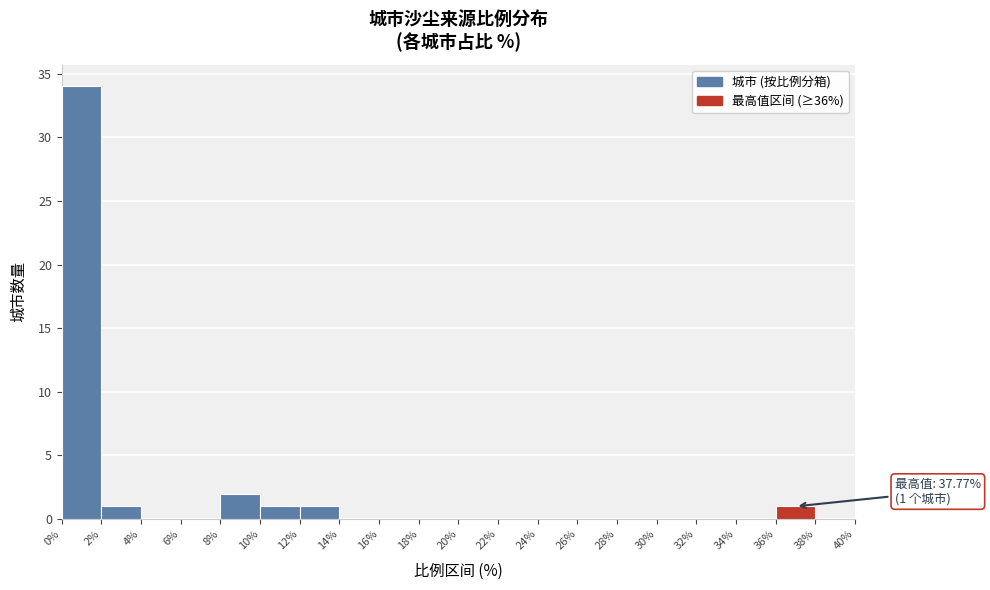

Over which range of the x-axis is the bar tallest?

0% to 2%